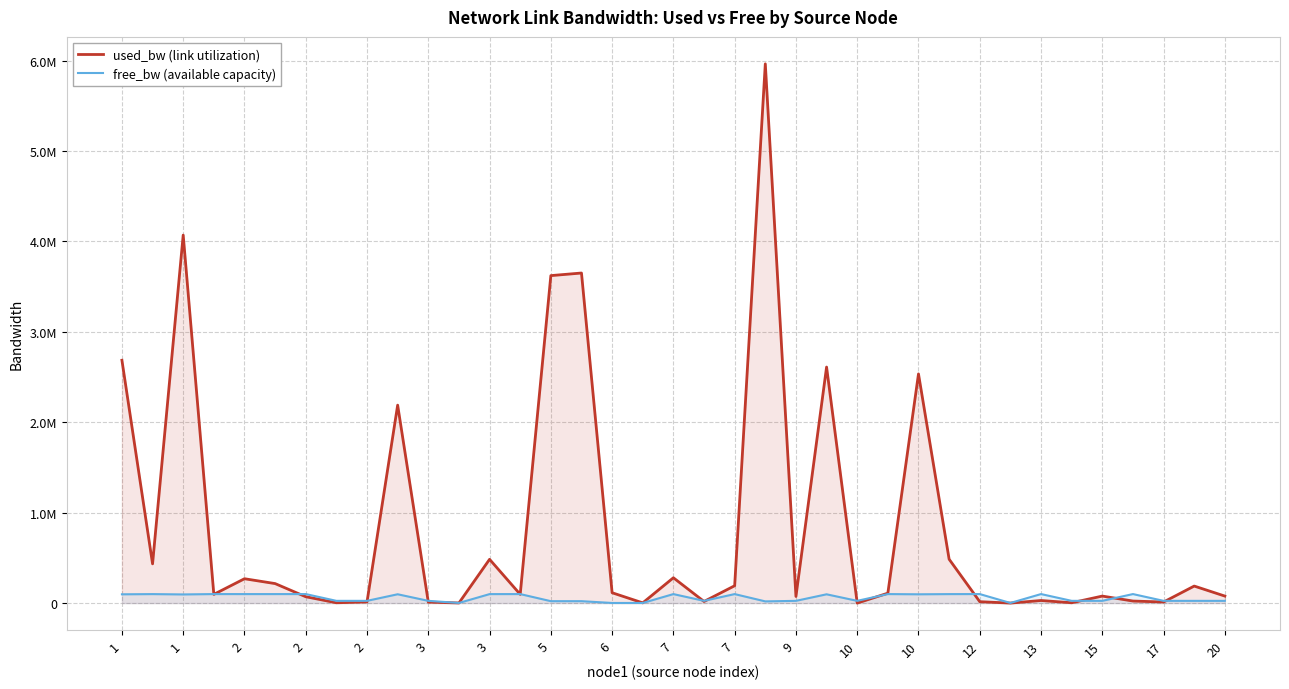

What is the greatest value displayed?

5964961.9